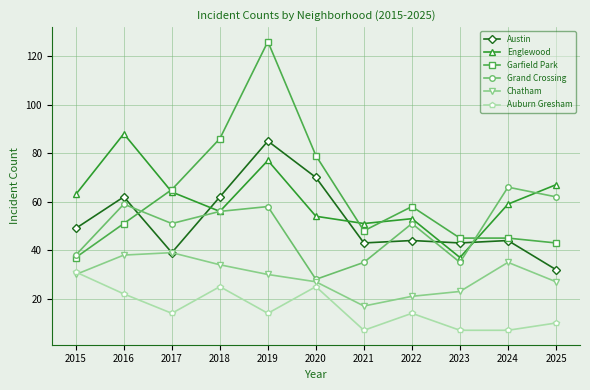

What is the difference between the maximum and minimum values in the Auburn Gresham series?

24